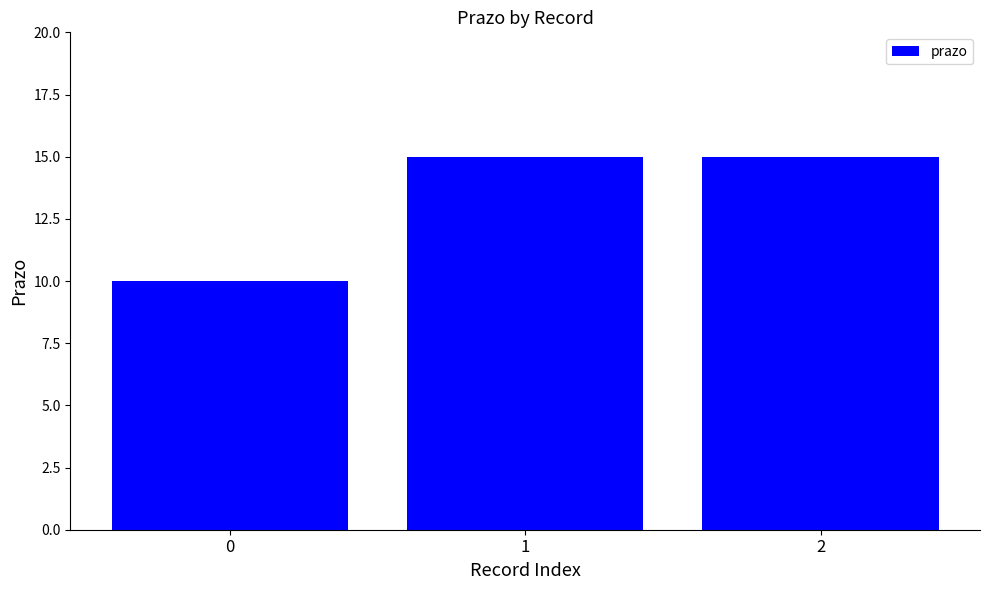

Are the bars grouped side by side (vs. stacked)?

No